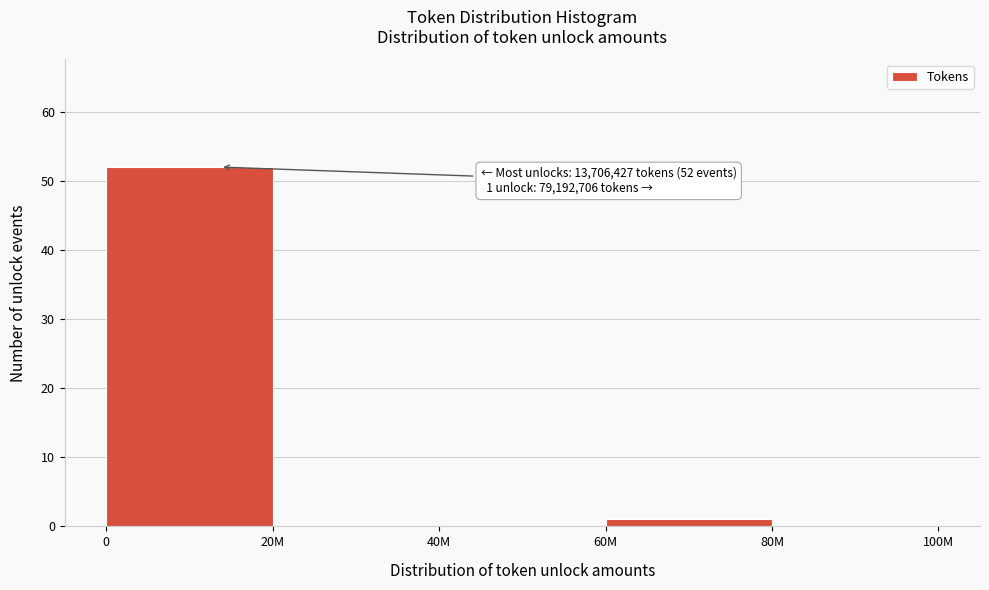

Reading right to left, extract all data points from this chart.

80M=0	60M=1	40M=0	20M=0	0=52